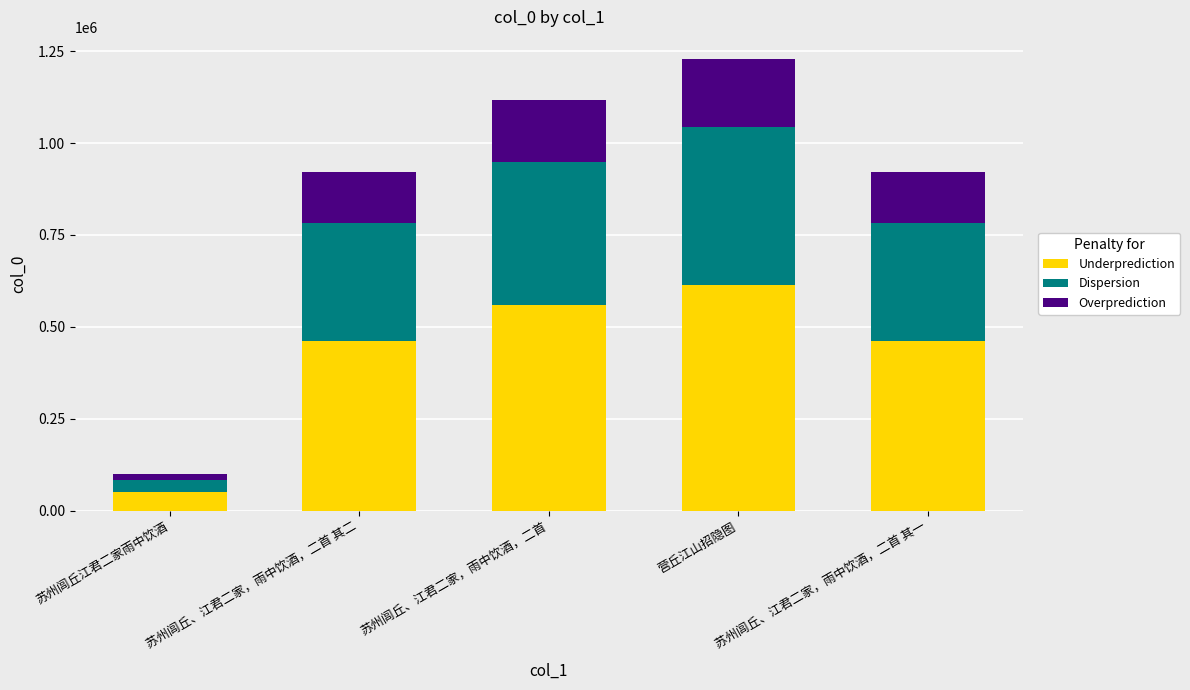

What is the average value of the Underprediction series?

428491.9